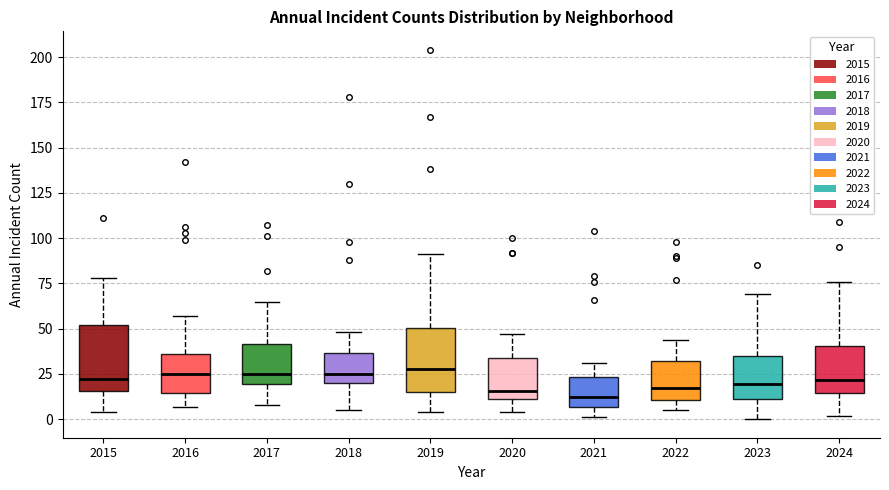

Reading left to right, transcribe this box plot: for each box, give where its median line is, the range the box spans, and where its two whiskers end, as read against the y-axis. The values are not printed on the chart, so give them approximately, as read against the axis.

2015: median 25, box 15 to 50, whiskers 5 to 80
2016: median 25, box 15 to 35, whiskers 5 to 55
2017: median 25, box 20 to 40, whiskers 10 to 65
2018: median 25, box 20 to 35, whiskers 5 to 50
2019: median 30, box 15 to 50, whiskers 5 to 90
2020: median 15, box 10 to 35, whiskers 5 to 45
2021: median 15, box 5 to 25, whiskers 0 to 30
2022: median 20, box 10 to 30, whiskers 5 to 45
2023: median 20, box 10 to 35, whiskers 0 to 70
2024: median 20, box 15 to 40, whiskers 0 to 75